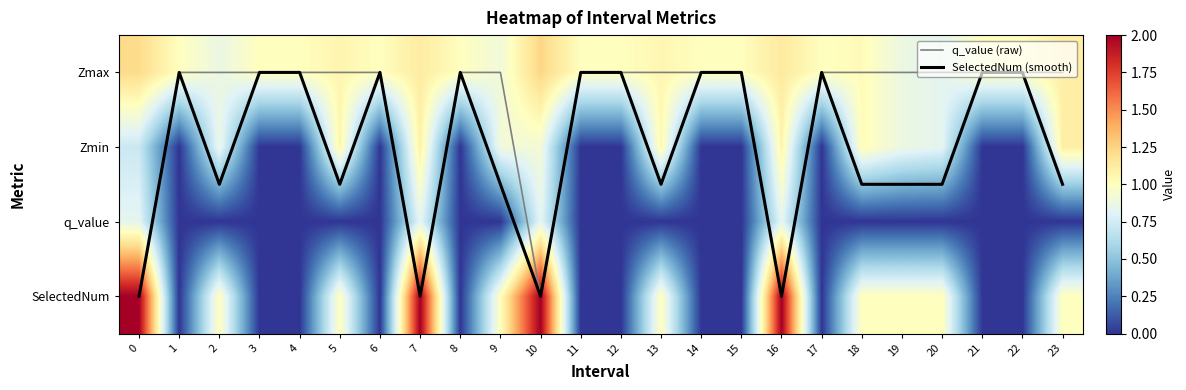

What is the sum of all Zmin values?

11.5